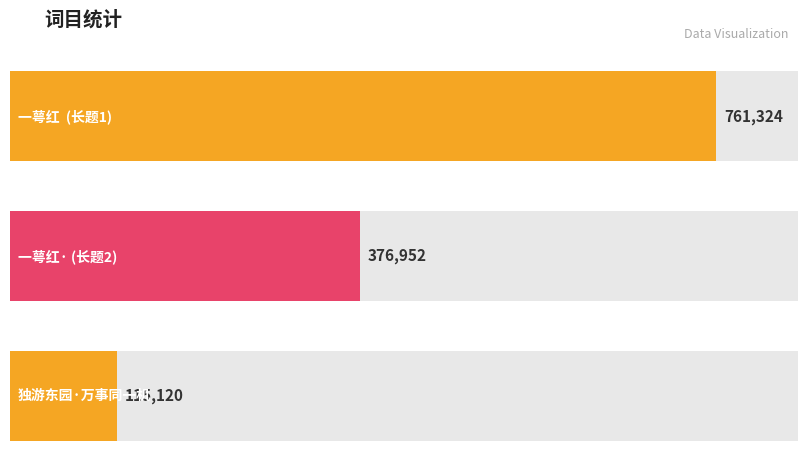

Between 独游东园·万事同一机 and 一萼红·墙角小梅，未春忽放，因忆东园万树摧残可怜，哀吟成调，歌竟凄然, which is larger?

一萼红·墙角小梅，未春忽放，因忆东园万树摧残可怜，哀吟成调，歌竟凄然